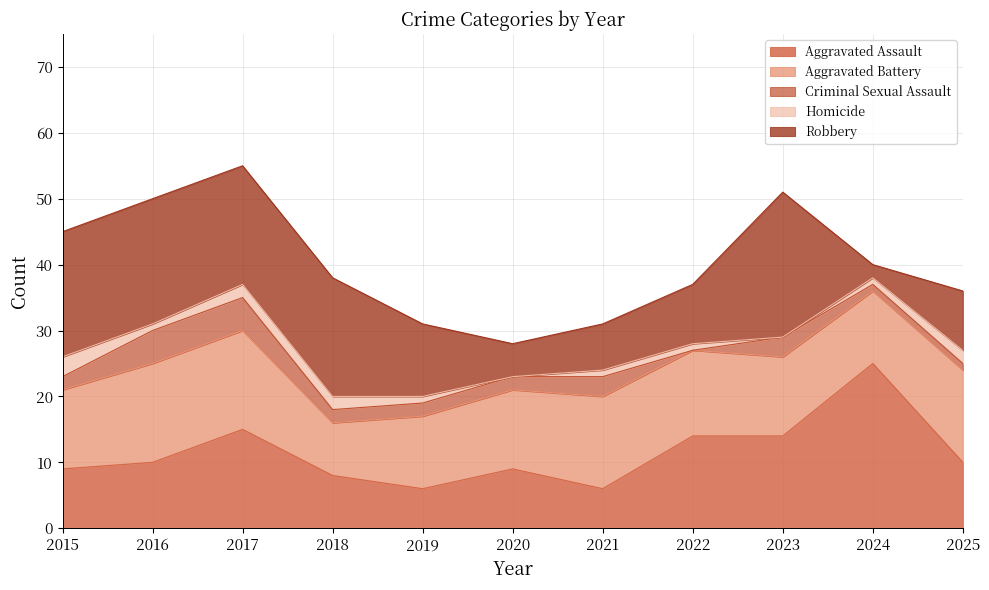

What is the approximate value of Aggravated Assault at 2017?

15